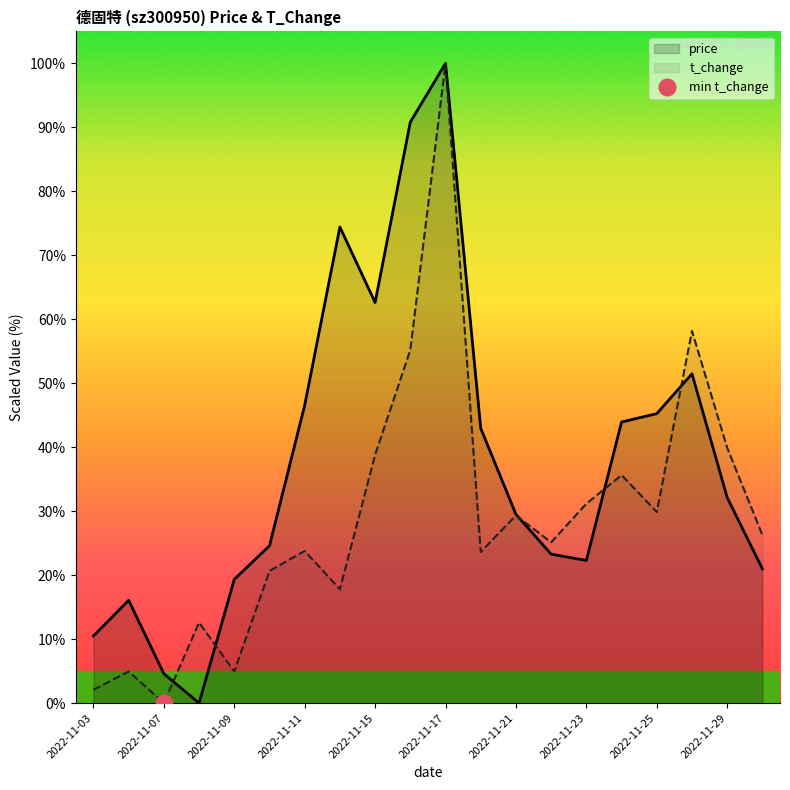

In t_change, how many points are lower than both neighbors (excluding endpoints)?

6